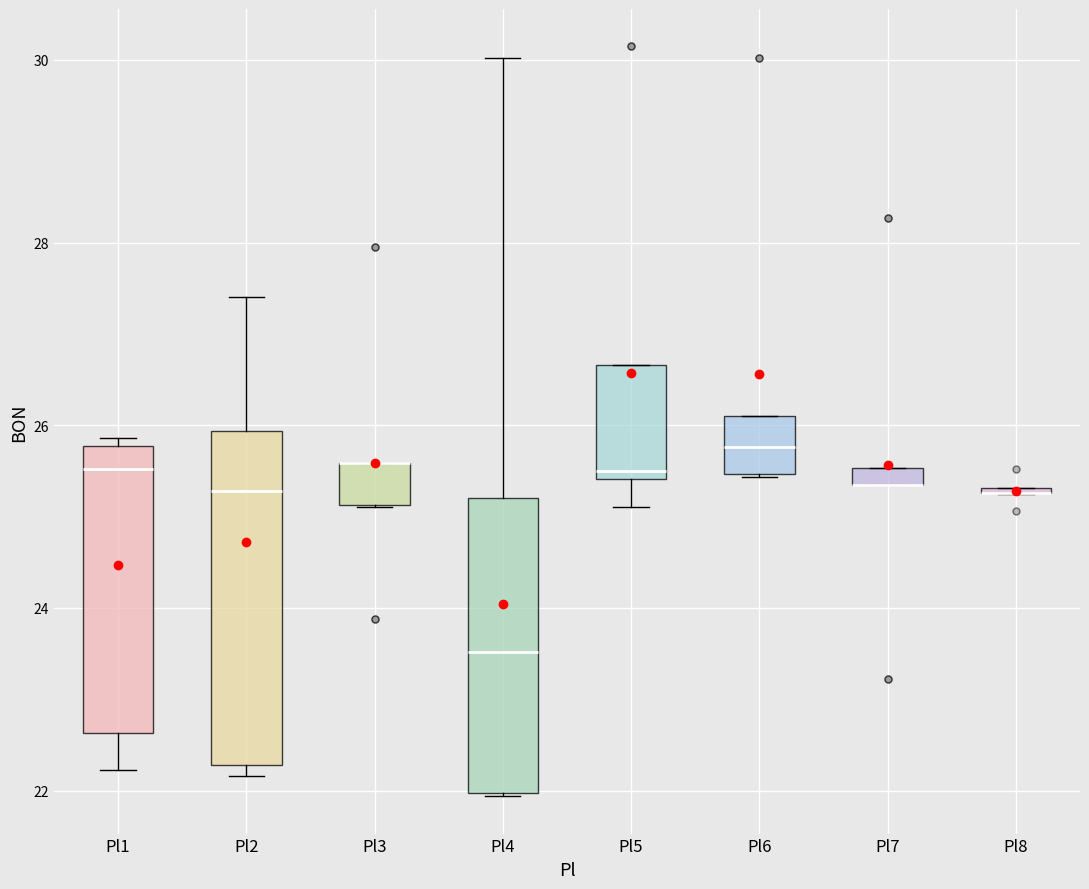

Which box is the tallest, from its lower edge to its upper edge?

Pl2